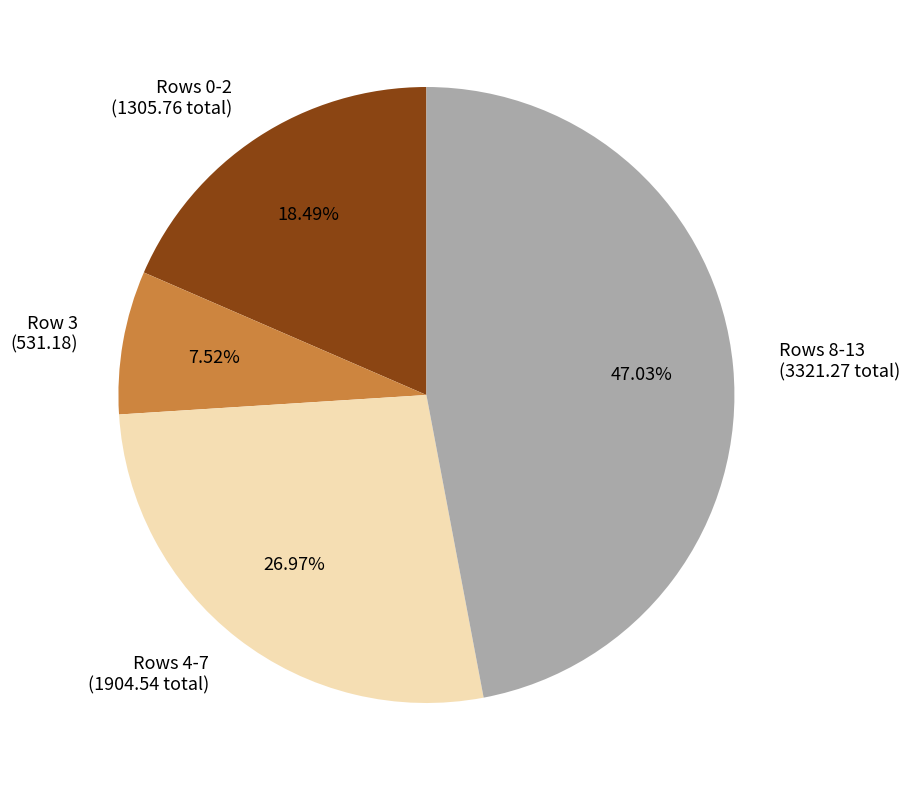

Combined, do Rows 0-2 (1305.76 total) and Row 3 (531.18) account for over 50%?

No